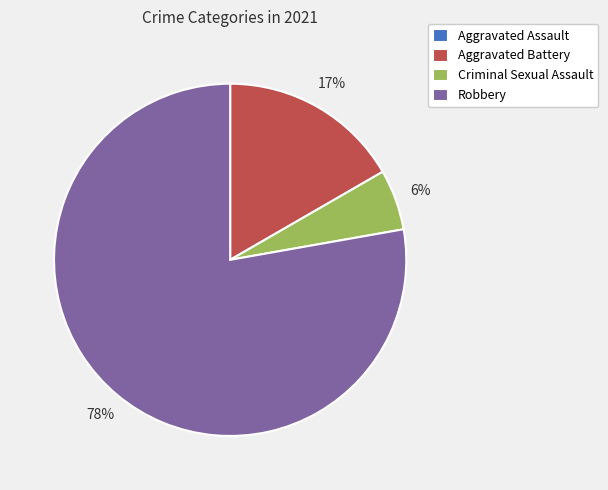

To the nearest percent, what is the average slice percentage?

25%